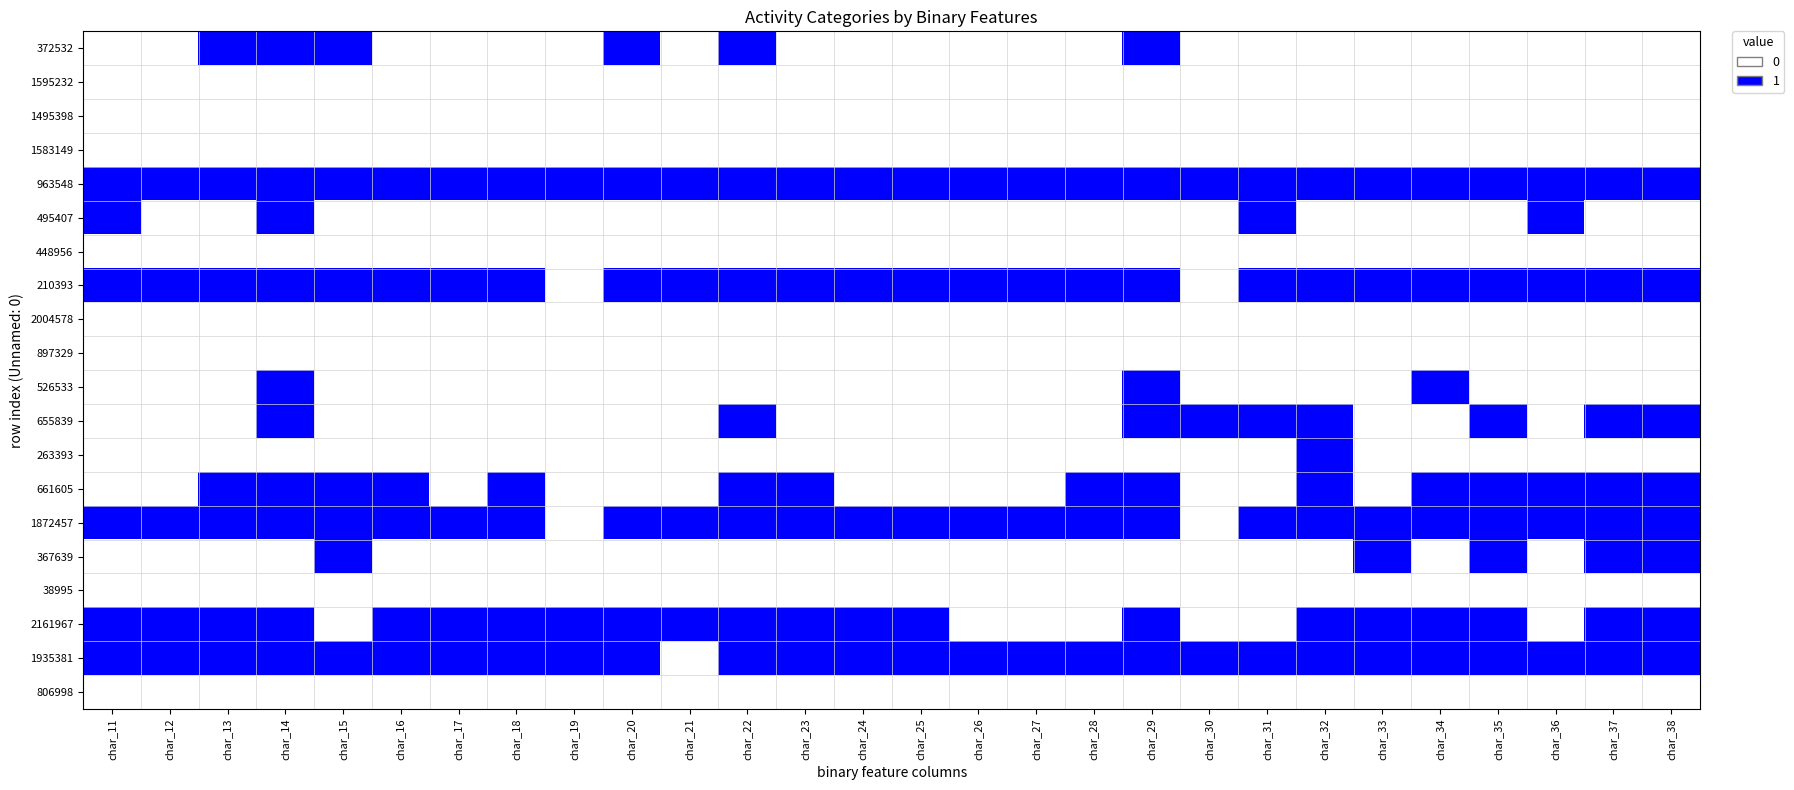

What is the spread (max minus min) of values at char_37?

1